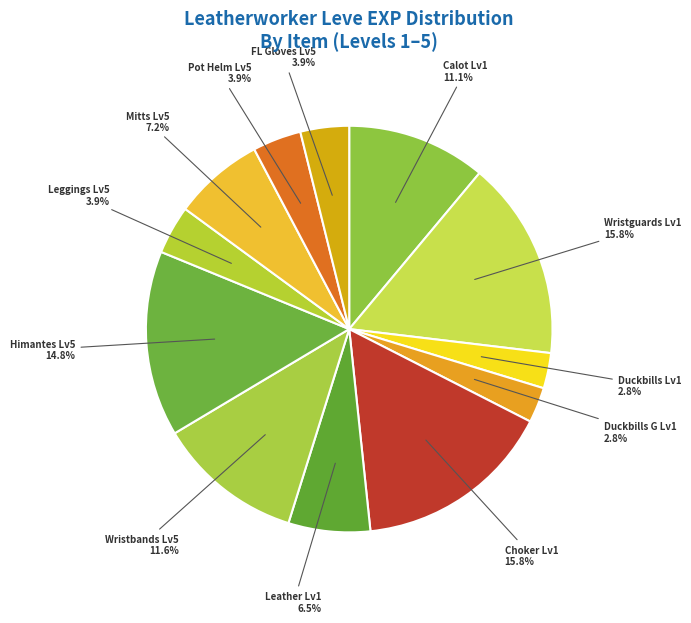

Is the sum of Calot Lv1 and Duckbills G Lv1 greater than half?

No